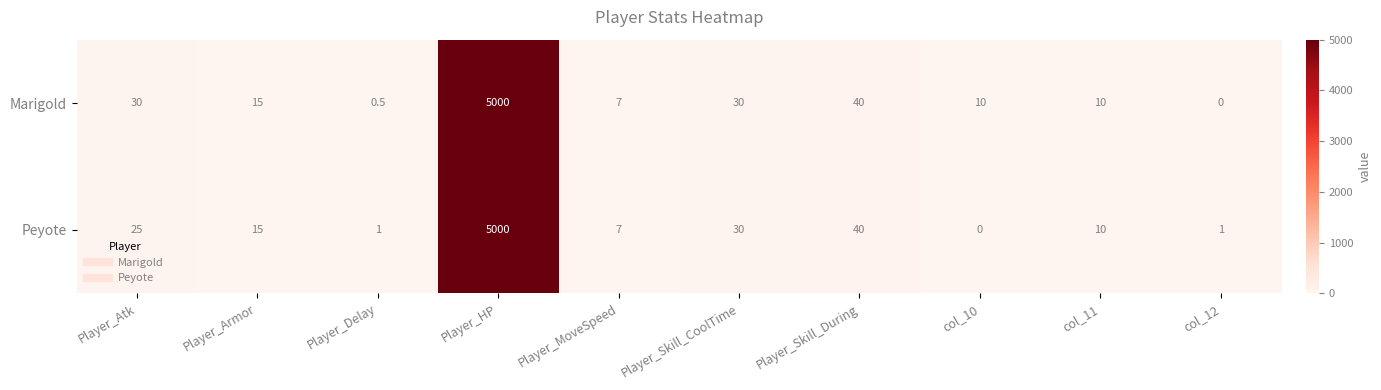

Where is Peyote nearest to the value 2500?

Player_Skill_During